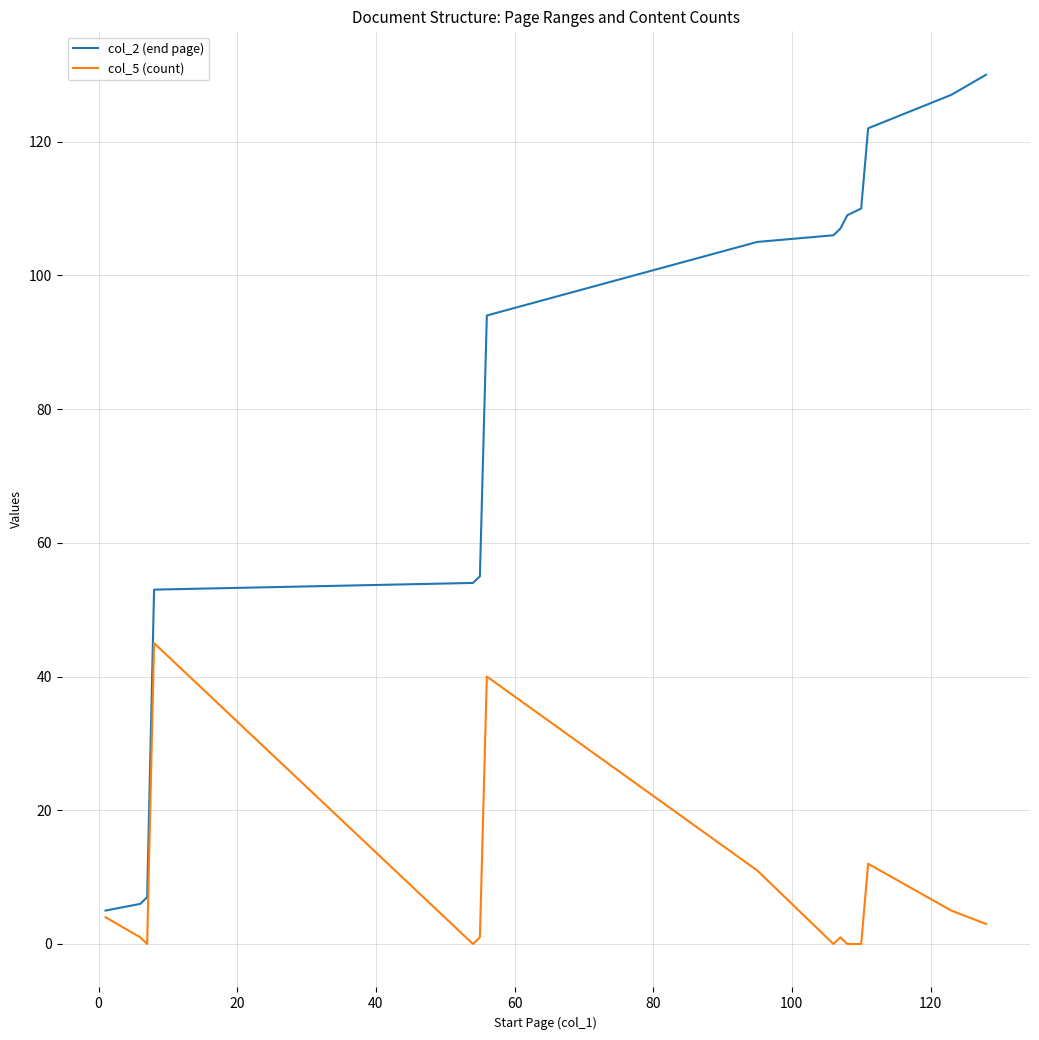

Which series has the largest total across all categories?

col_2 (end page)